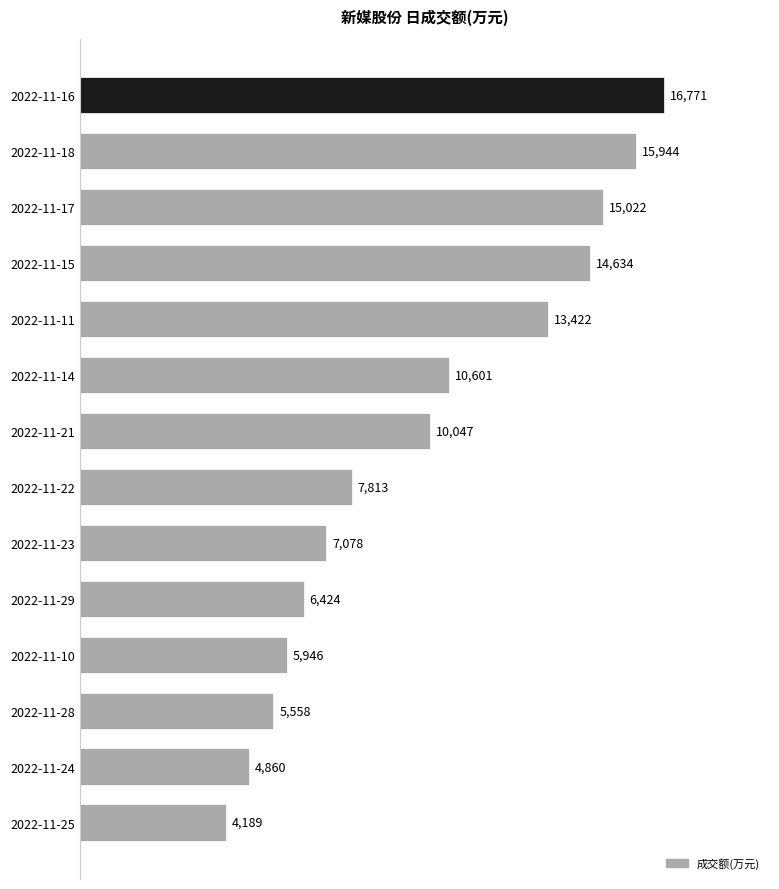

The chart shows a value of 6509 at 2022-11-24. True or false?

False